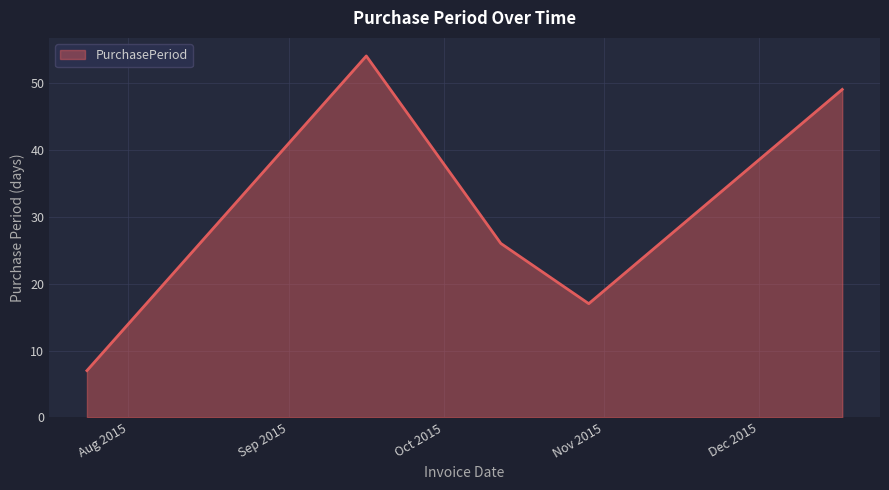

What is the difference between the maximum and minimum values?

47